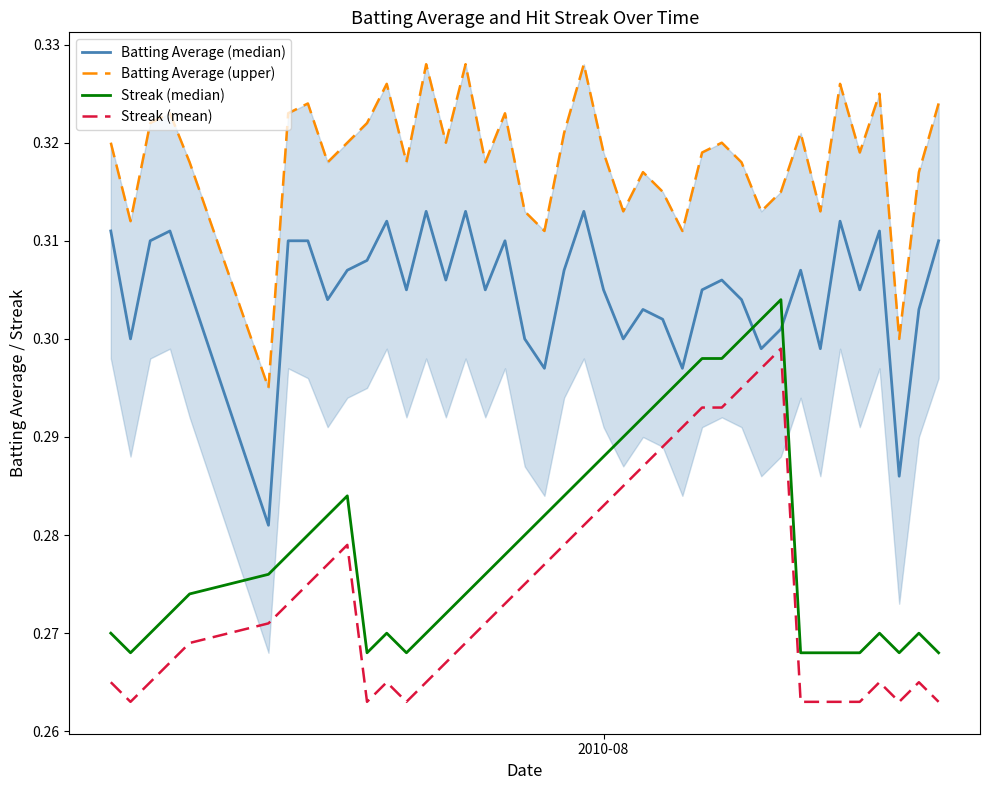

Reading left to right, extract all data points from this chart.

Batting Average (median): 0.3	0.3	0.3	0.3	0.3	0.3	0.3	0.3	0.3	0.3	0.3	0.3	0.3	0.3	0.3	0.3	0.3	0.3	0.3	0.3	0.3	0.3	0.3	0.3	0.3	0.3	0.3	0.3	0.3	0.3	0.3	0.3	0.3	0.3	0.3	0.3	0.3	0.3	0.3	0.3
Batting Average (upper): 0.3	0.3	0.3	0.3	0.3	0.3	0.3	0.3	0.3	0.3	0.3	0.3	0.3	0.3	0.3	0.3	0.3	0.3	0.3	0.3	0.3	0.3	0.3	0.3	0.3	0.3	0.3	0.3	0.3	0.3	0.3	0.3	0.3	0.3	0.3	0.3	0.3	0.3	0.3	0.3
Streak (median): 0.3	0.3	0.3	0.3	0.3	0.3	0.3	0.3	0.3	0.3	0.3	0.3	0.3	0.3	0.3	0.3	0.3	0.3	0.3	0.3	0.3	0.3	0.3	0.3	0.3	0.3	0.3	0.3	0.3	0.3	0.3	0.3	0.3	0.3	0.3	0.3	0.3	0.3	0.3	0.3
Streak (mean): 0.3	0.3	0.3	0.3	0.3	0.3	0.3	0.3	0.3	0.3	0.3	0.3	0.3	0.3	0.3	0.3	0.3	0.3	0.3	0.3	0.3	0.3	0.3	0.3	0.3	0.3	0.3	0.3	0.3	0.3	0.3	0.3	0.3	0.3	0.3	0.3	0.3	0.3	0.3	0.3